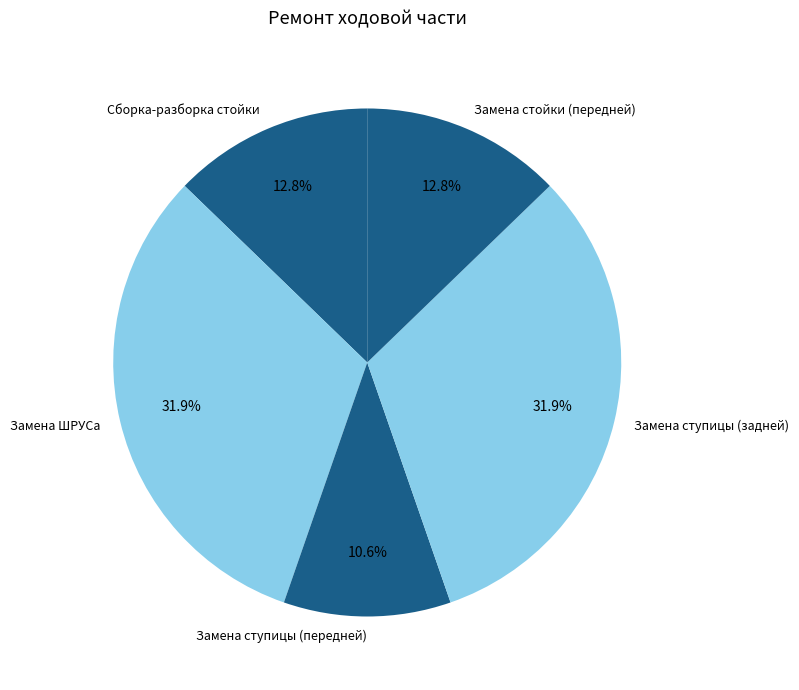

Do Замена стойки (передней) and Замена ступицы (задней) together represent more than half of the pie?

No